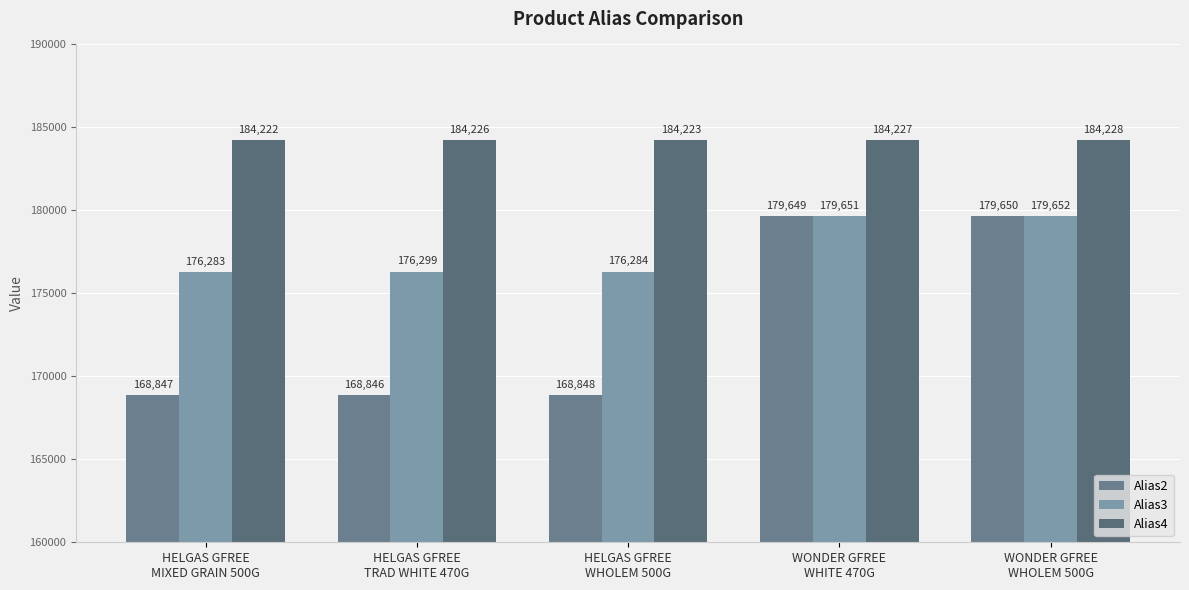

What is the label of the 2nd bar from the left?

HELGAS GFREE
TRAD WHITE 470G